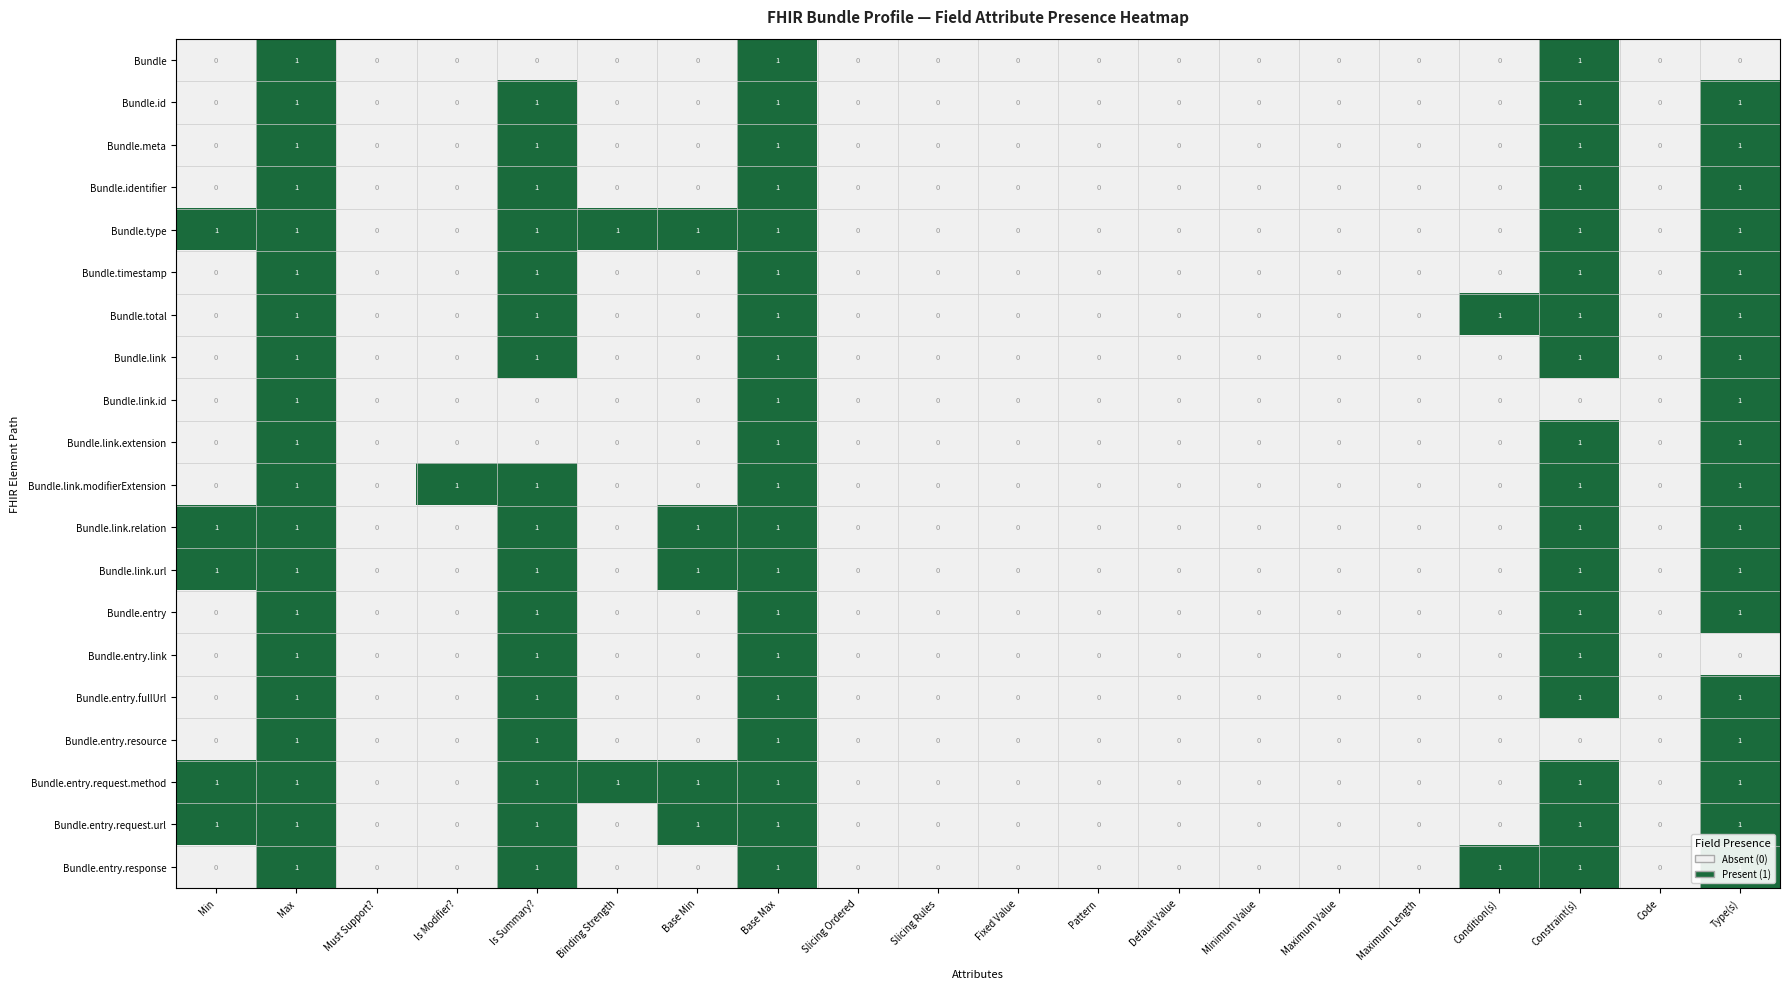

What is the sum of all Bundle.meta values?

5